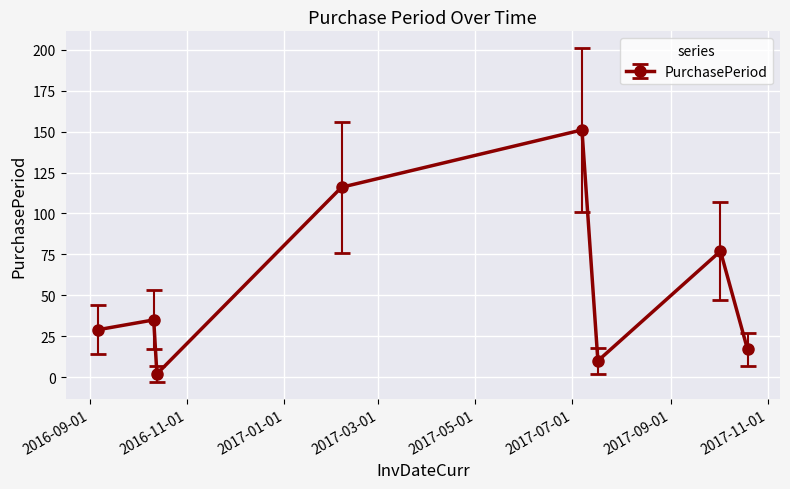

True or false: there are more than 2 points higher than both neighbors.

True